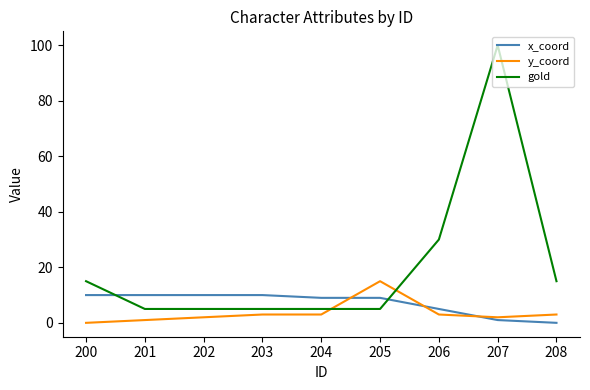

At which category is the sum across all series the highest?

207